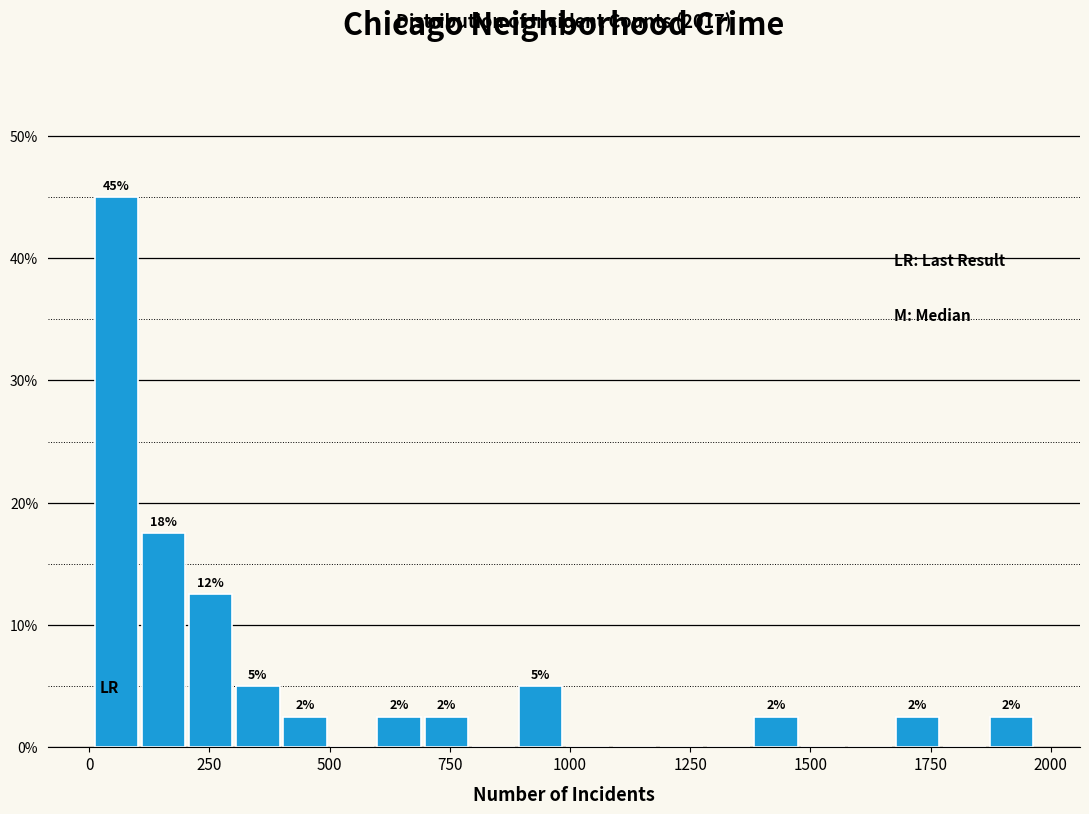

Around what value on the x-axis is the tallest bar? Give the approximate position of its centre, as read against the axis.

50